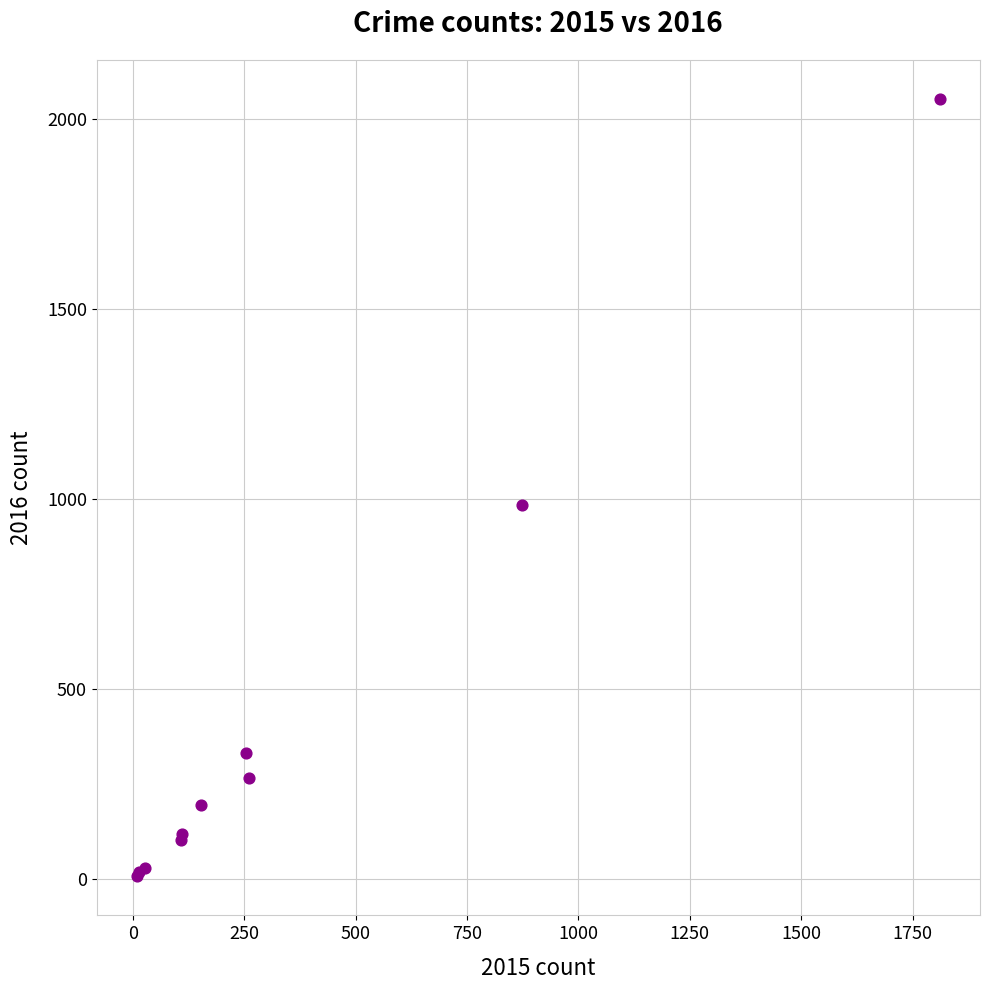

What Y value in the scatter plot is closest to 1030?

984